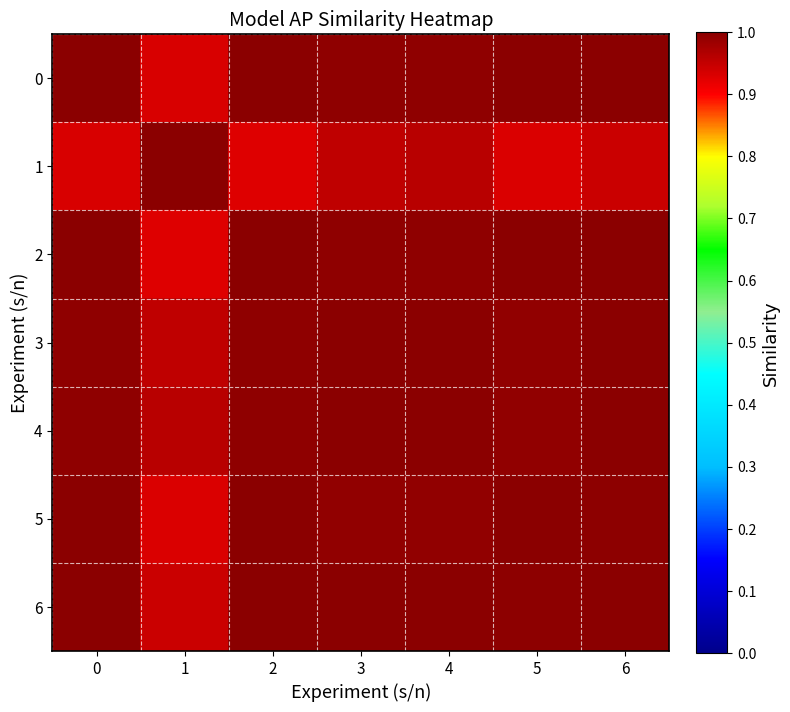

What is the total value across all series at 0?

6.9